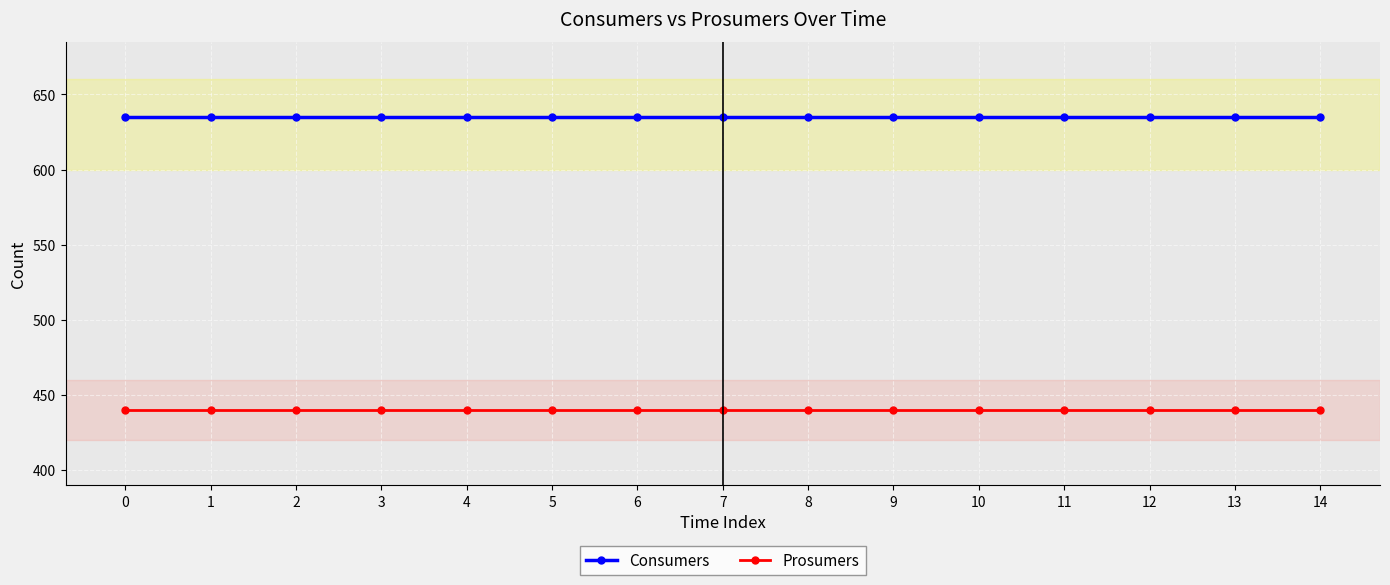

Reading left to right, list all the values displayed in this chart.

Consumers: 635	635	635	635	635	635	635	635	635	635	635	635	635	635	635
Prosumers: 440	440	440	440	440	440	440	440	440	440	440	440	440	440	440